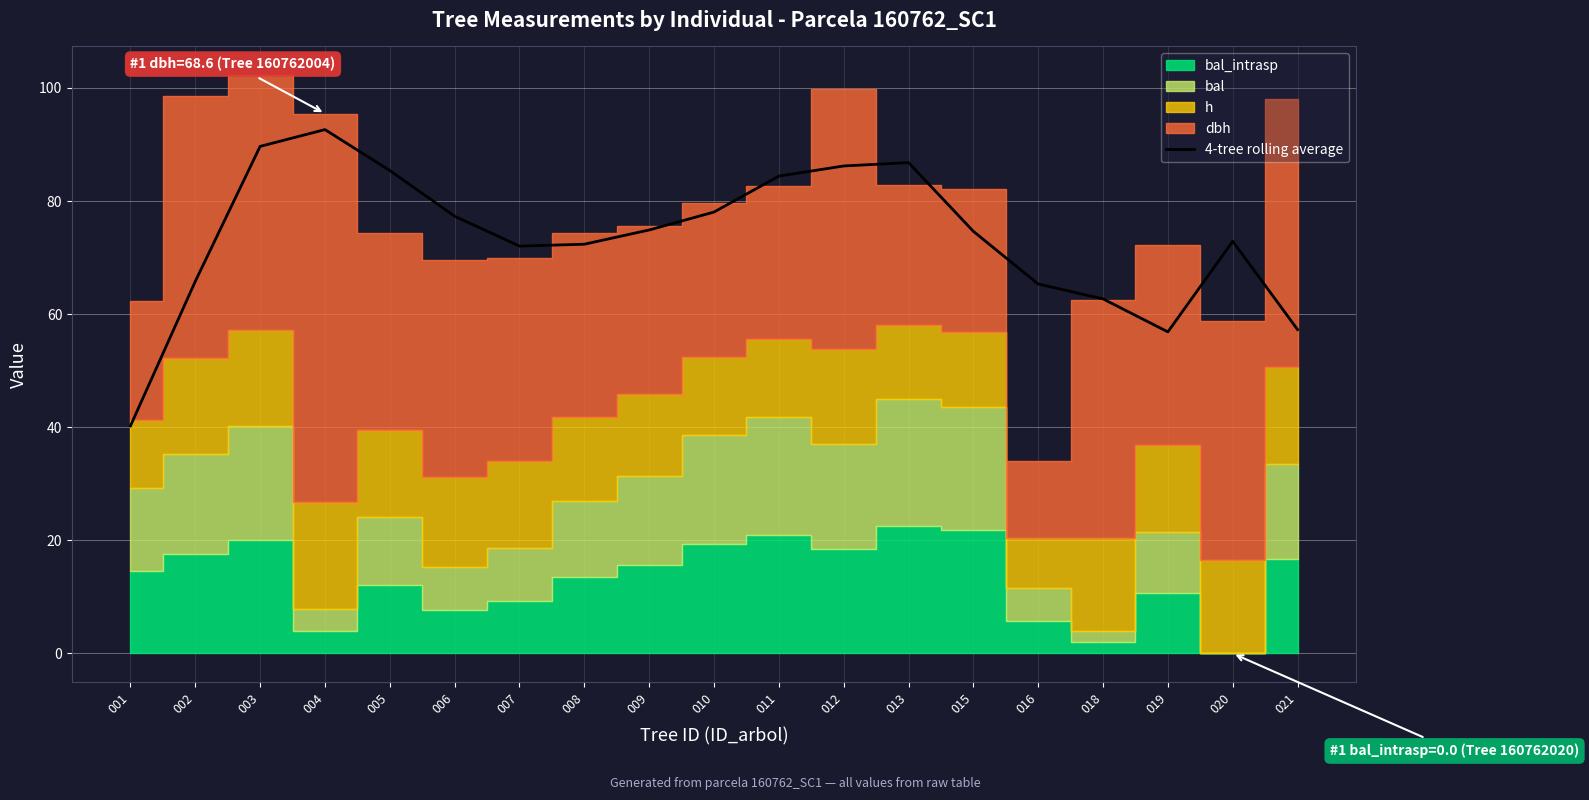

At which category does the data reach its first local peak?

004